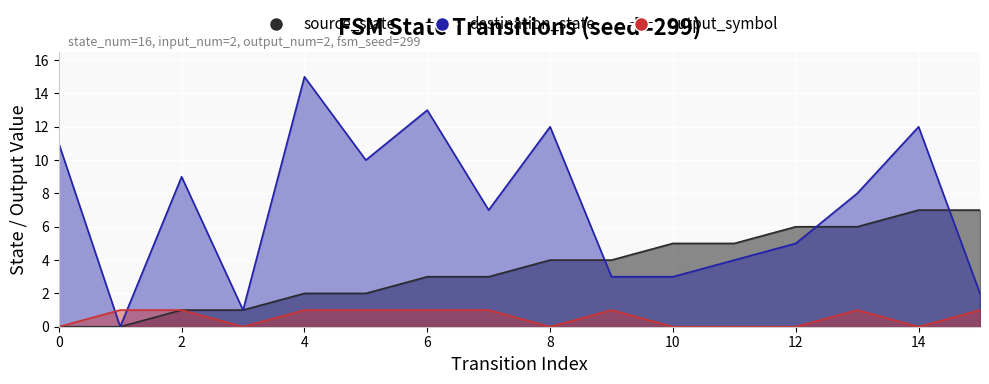

At how many categories does at least one series exceed 14?

1